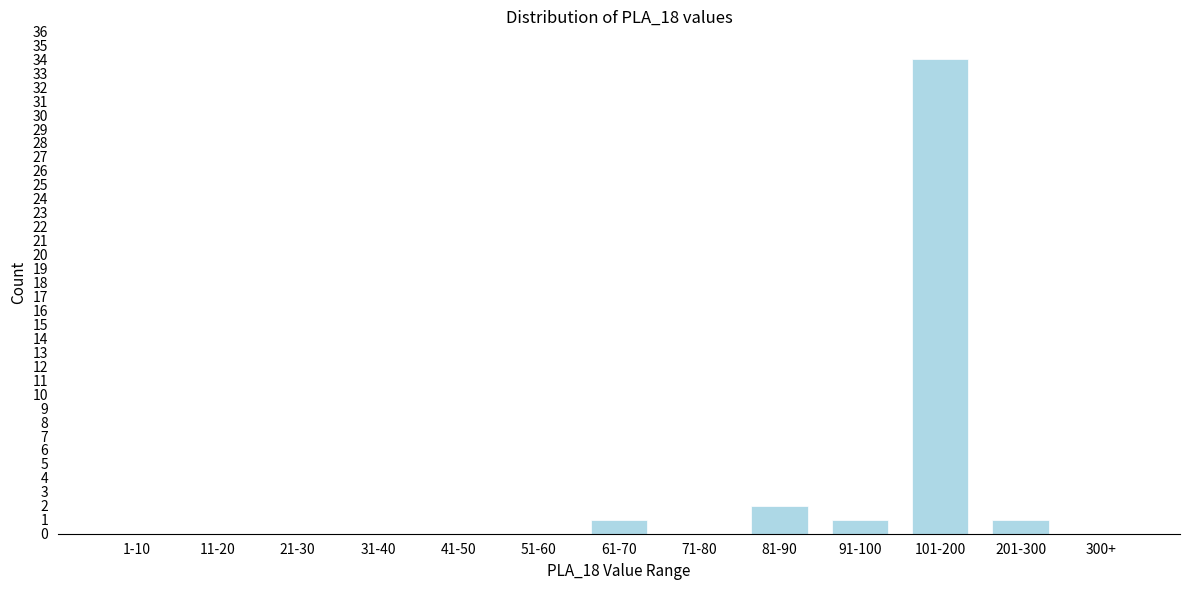

Reading left to right, extract all data points from this chart.

1-10=0	11-20=0	21-30=0	31-40=0	41-50=0	51-60=0	61-70=1	71-80=0	81-90=2	91-100=1	101-200=34	201-300=1	300+=0